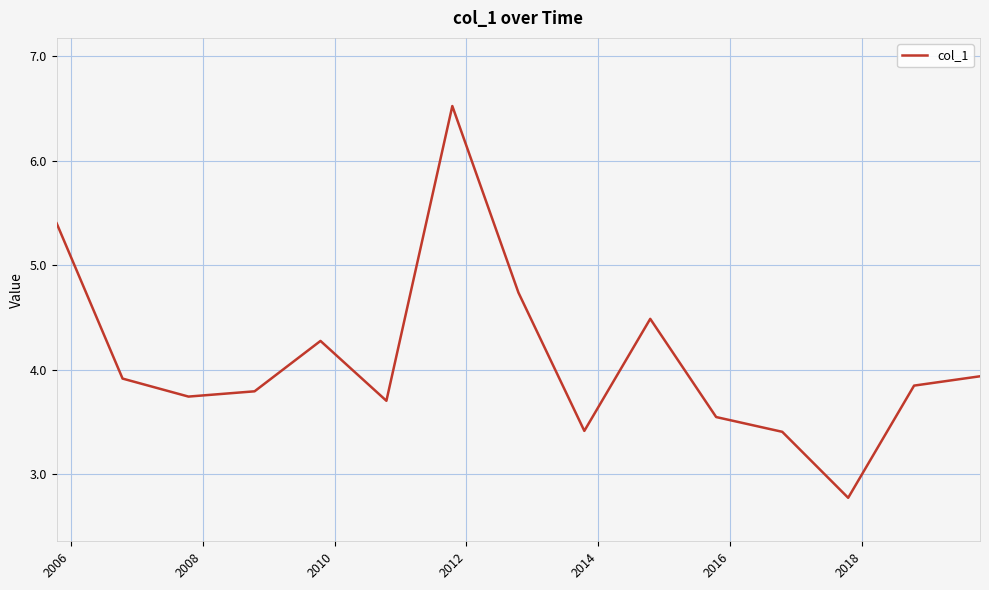

What is the greatest value displayed?

6.5